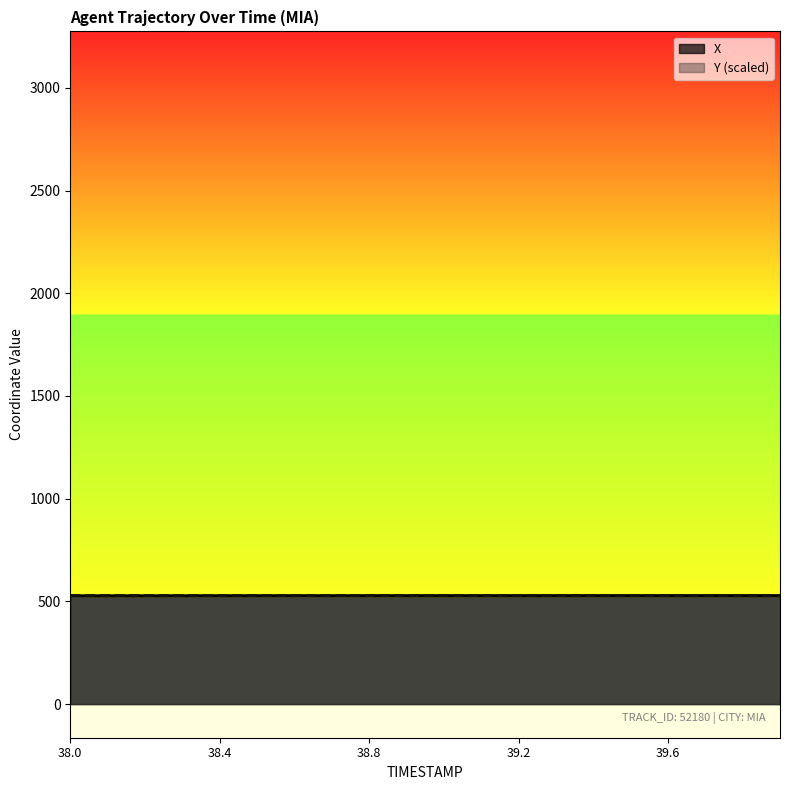

What is the difference between the Y values at 38.7 and 39.3?

0.3